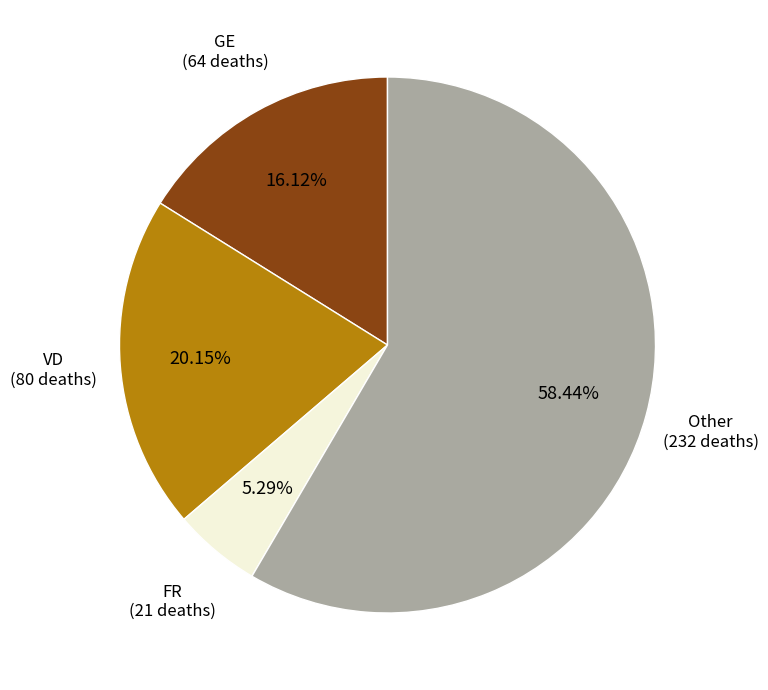

How many slices are in this pie chart?

4